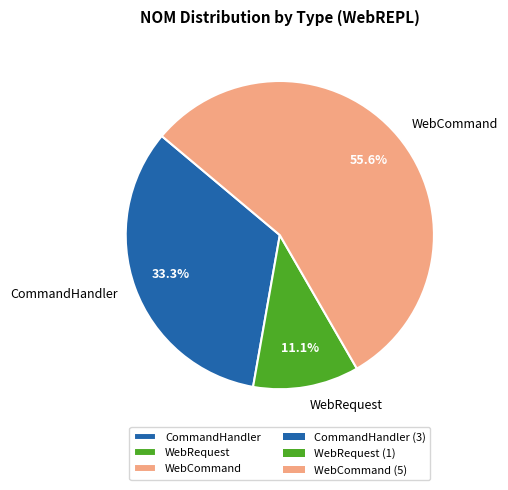

Count the number of slices in the pie.

3